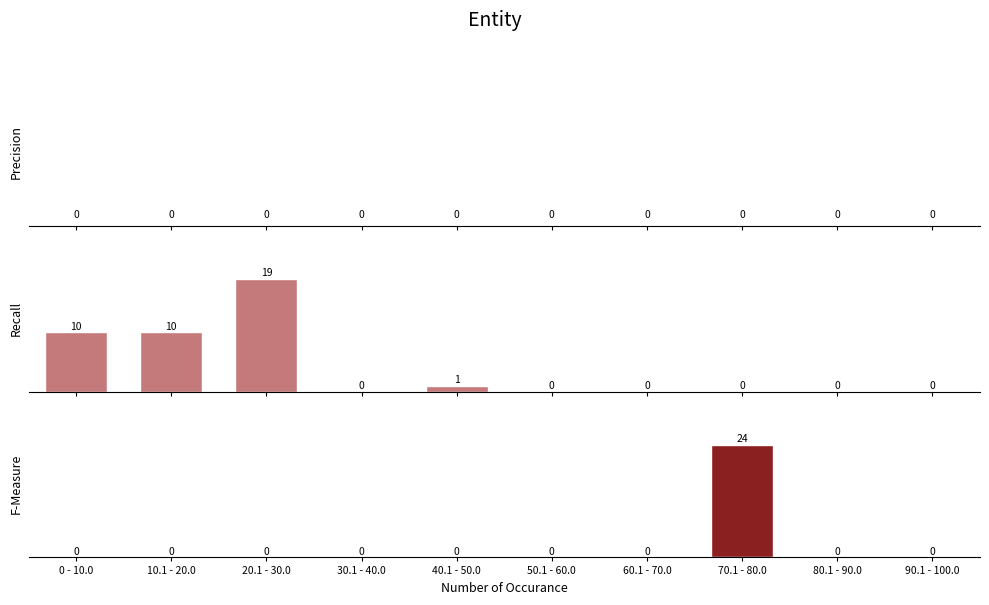

How many values in F-Measure are above zero?

1